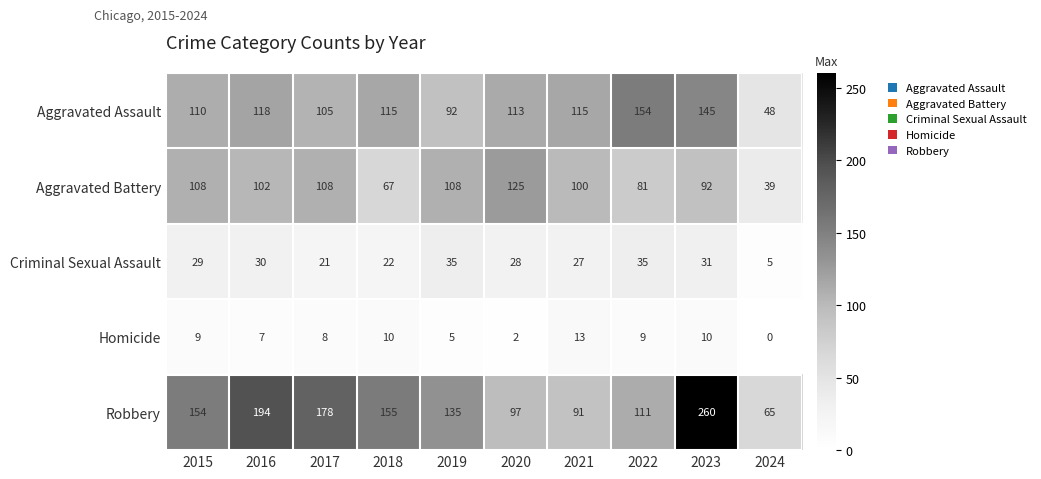

Is it true that Criminal Sexual Assault equals 35 at 2019?

True